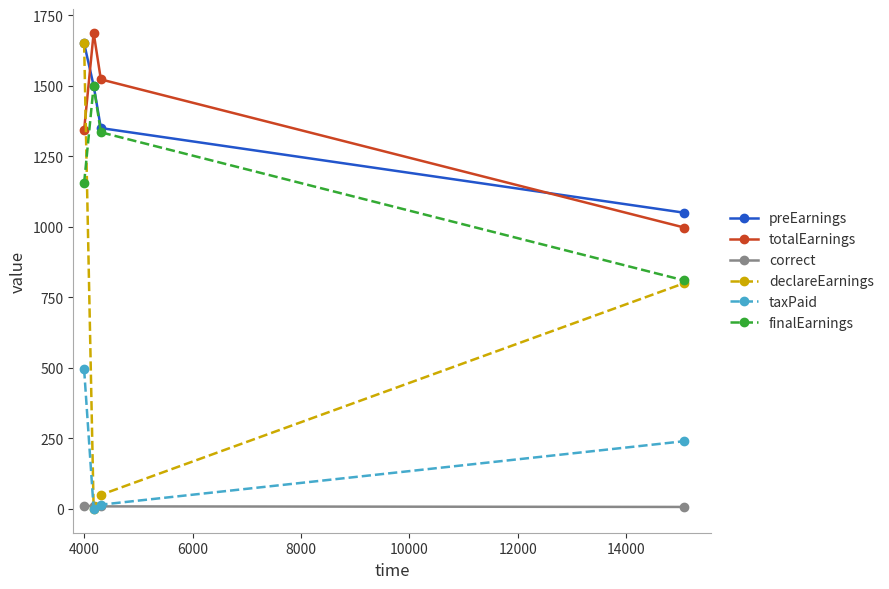

True or false: taxPaid and totalEarnings intersect in this chart.

False